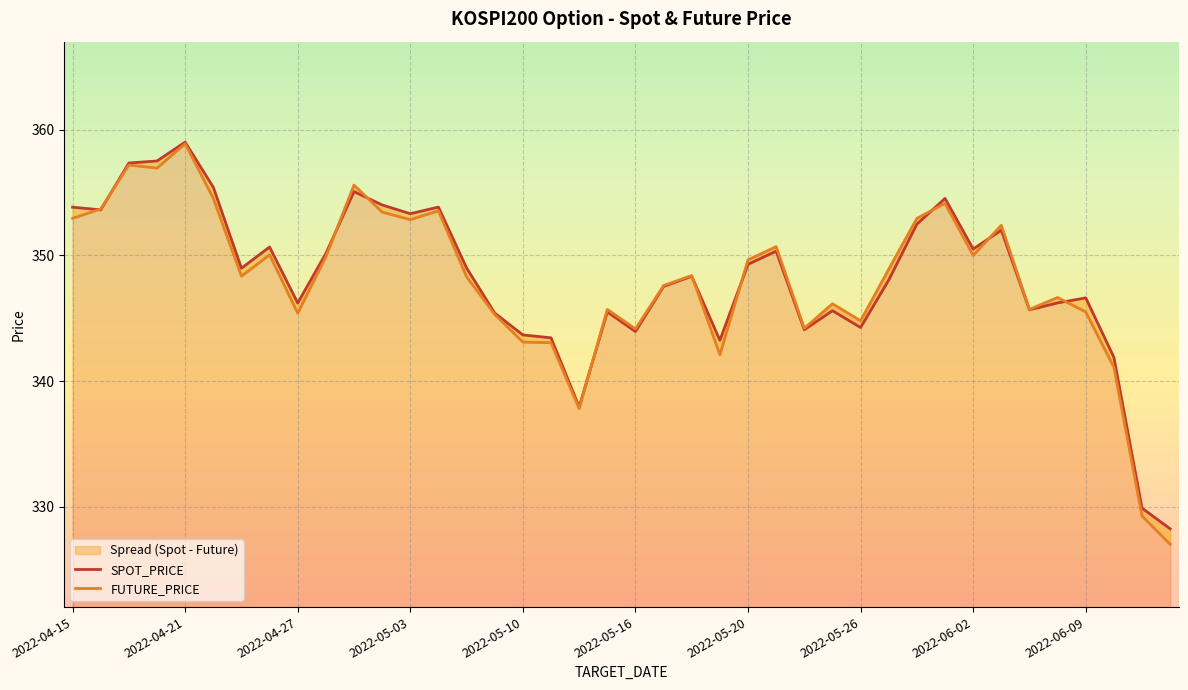

How many intersections are there between FUTURE_PRICE and SPOT_PRICE?

10